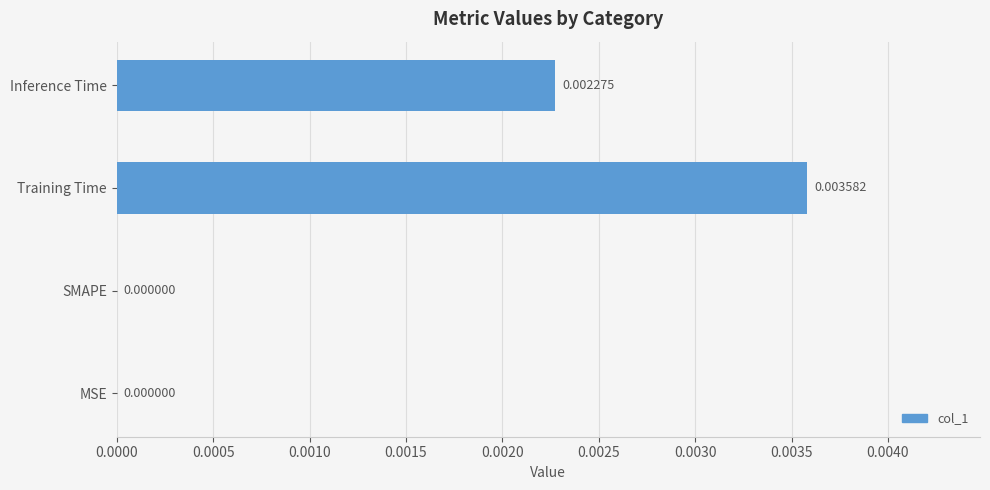

How many distinct data groups are displayed?

1